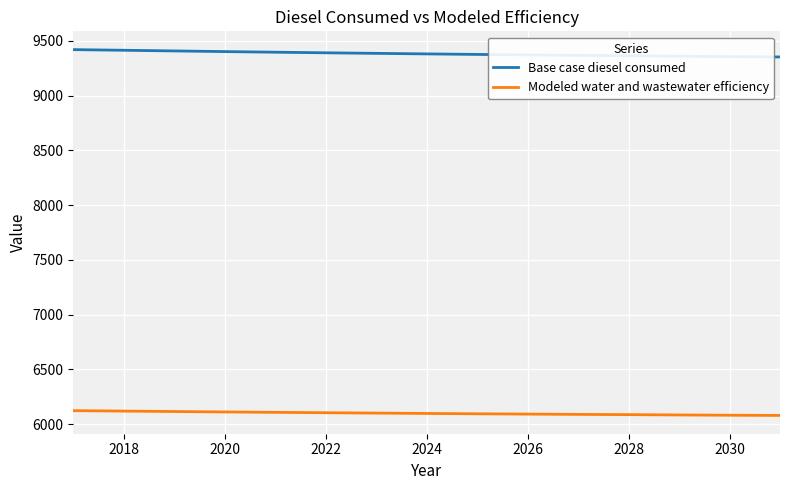

True or false: Base case diesel consumed and Modeled water and wastewater efficiency cross at least once.

False